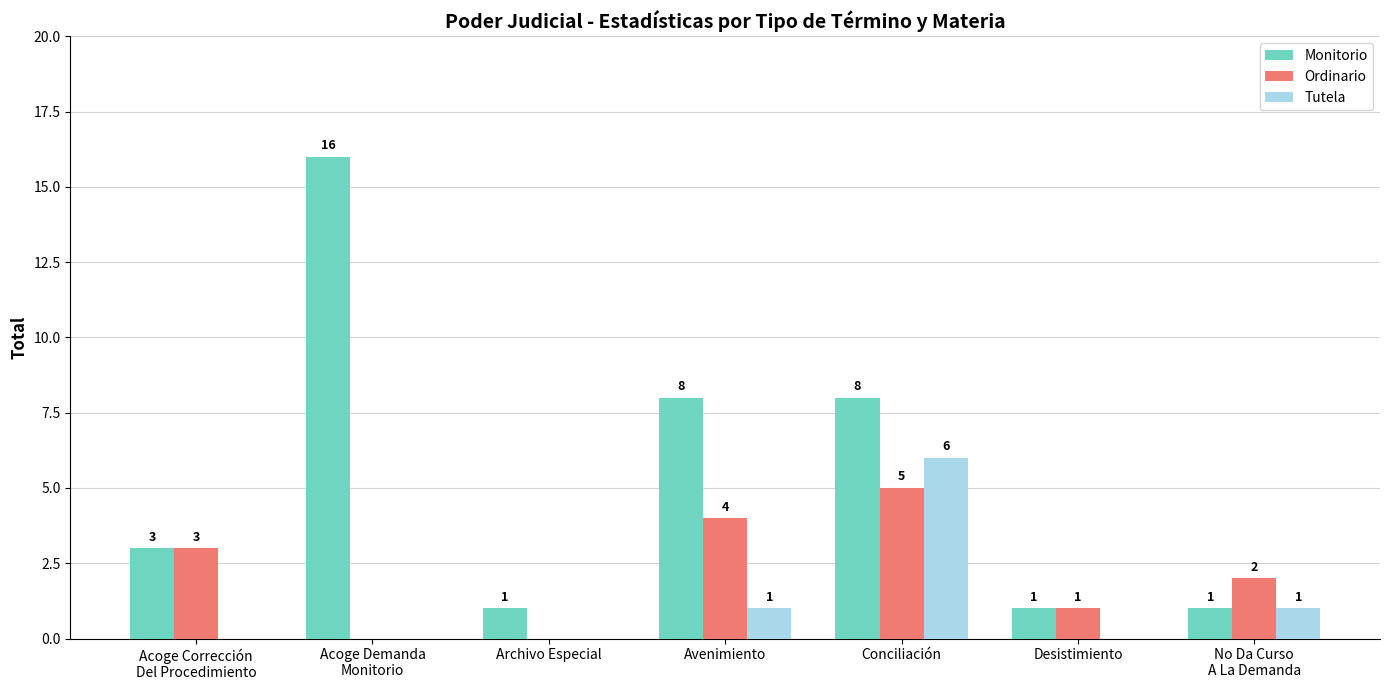

Reading left to right, what are all the values shown in this chart?

Monitorio: 3	16	1	8	8	1	1
Ordinario: 3	0	0	4	5	1	2
Tutela: 0	0	0	1	6	0	1